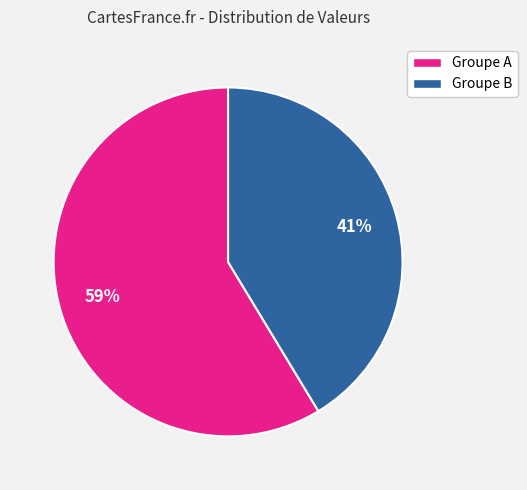

Count the number of slices in the pie.

2